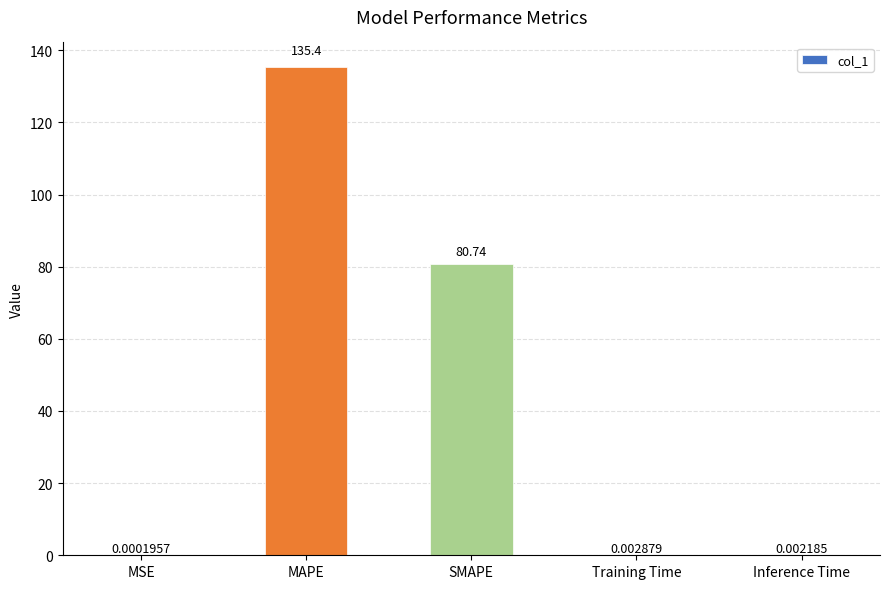

Where is the data nearest to the value 67?

SMAPE